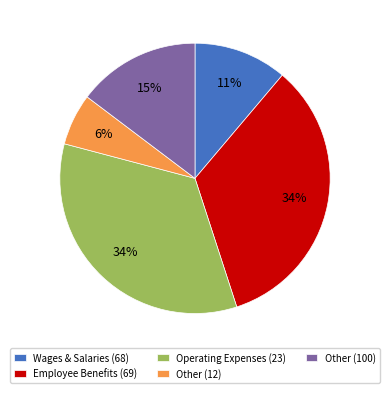

To the nearest percent, what percentage of the pie is Wages & Salaries (68)?

11%